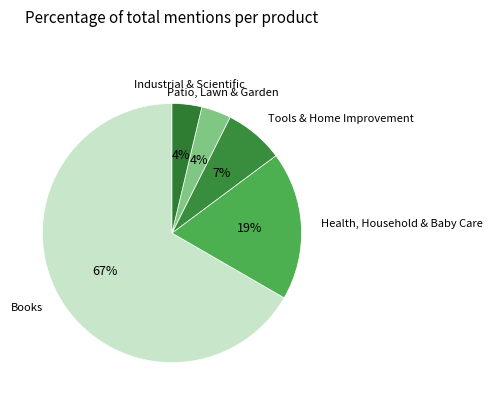

Which slice is the largest?

Books